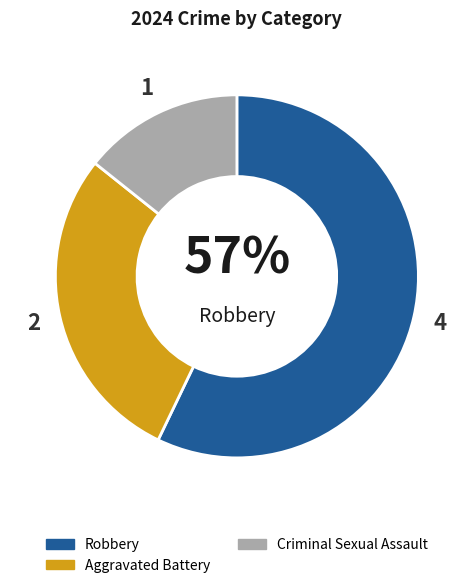

Between Robbery and Aggravated Battery, which is larger?

Robbery